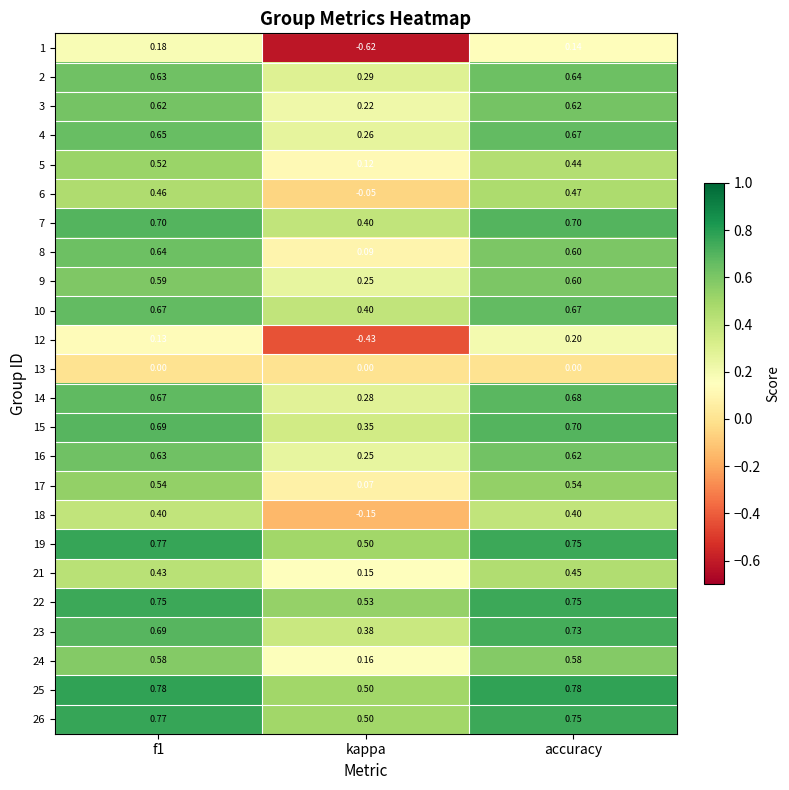

What is the total value across all series at kappa?

4.5